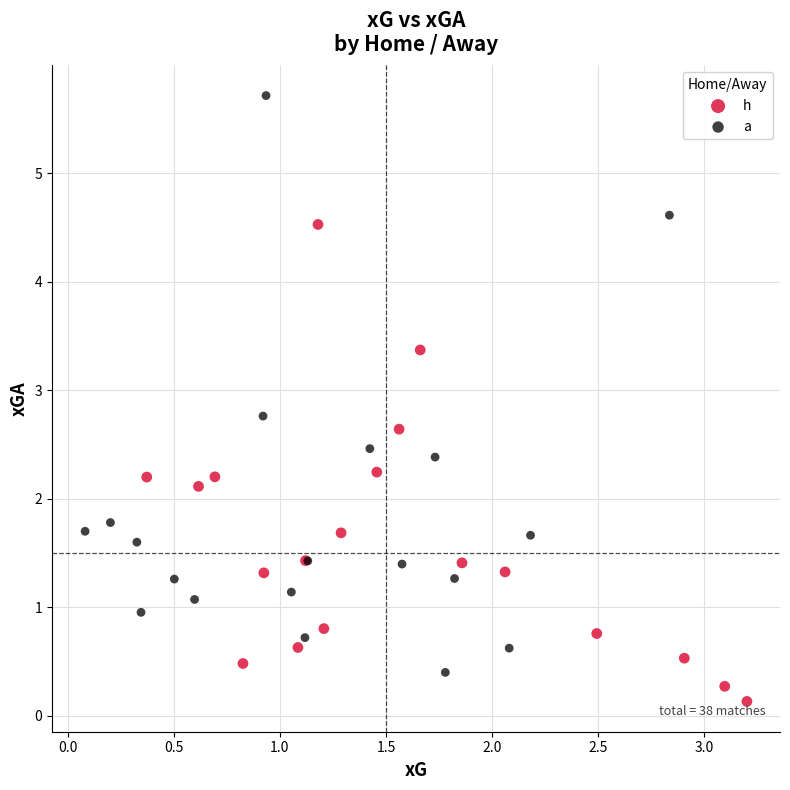

Which series has the widest spread of Y values?

a